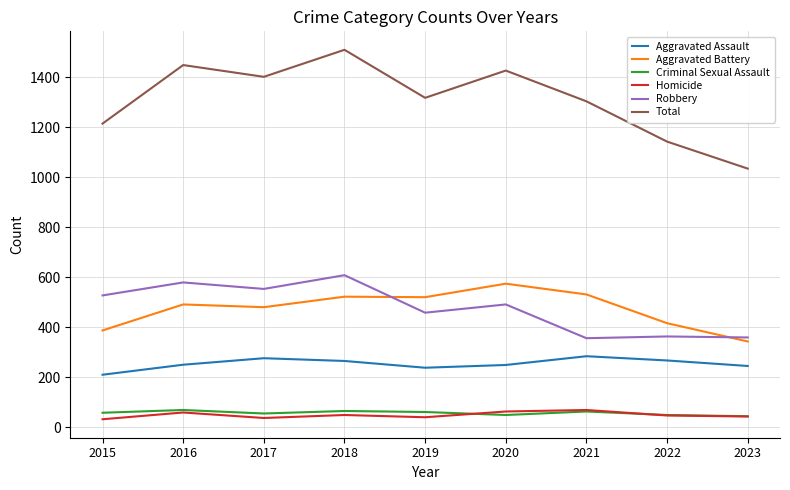

True or false: Robbery and Criminal Sexual Assault cross at least once.

False